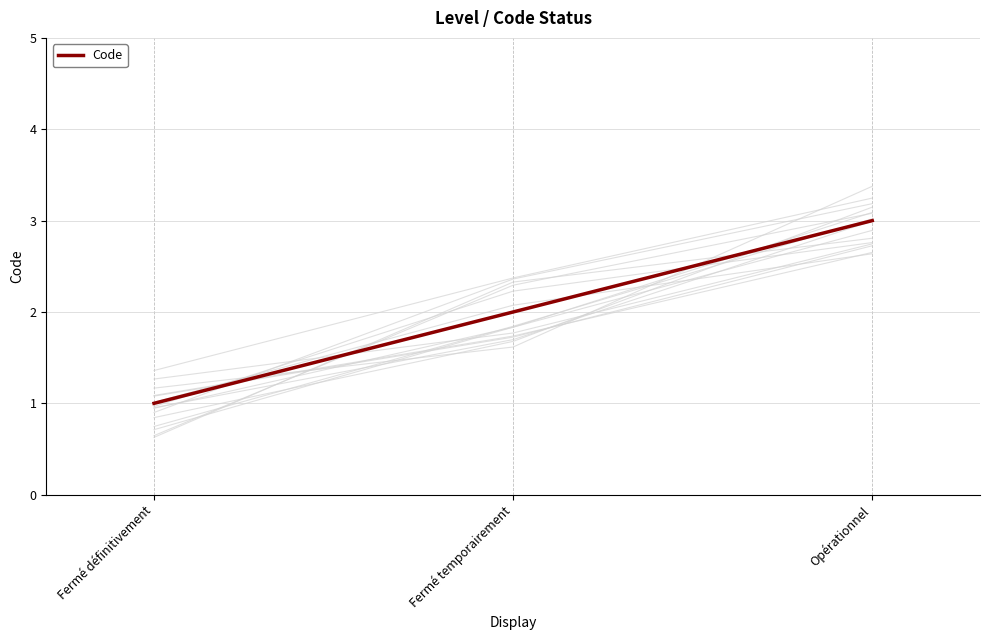

What is the difference between the maximum and minimum values?

2